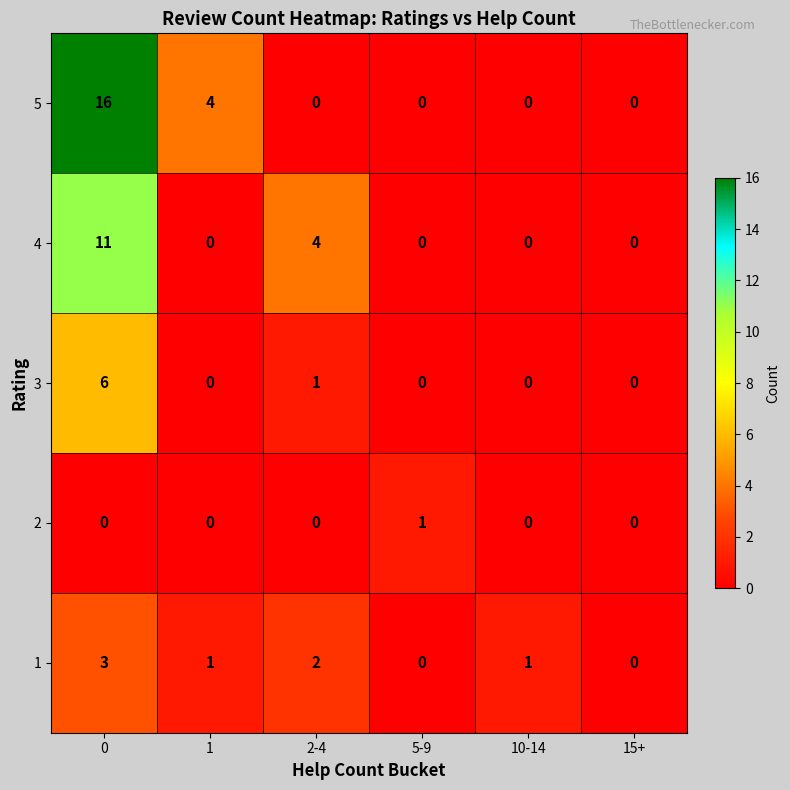

How many data points does each series have?

6